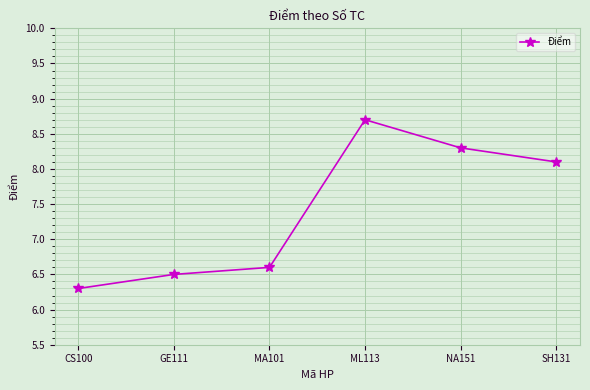

Reading left to right, what are all the values shown in this chart?

6.3	6.5	6.6	8.7	8.3	8.1